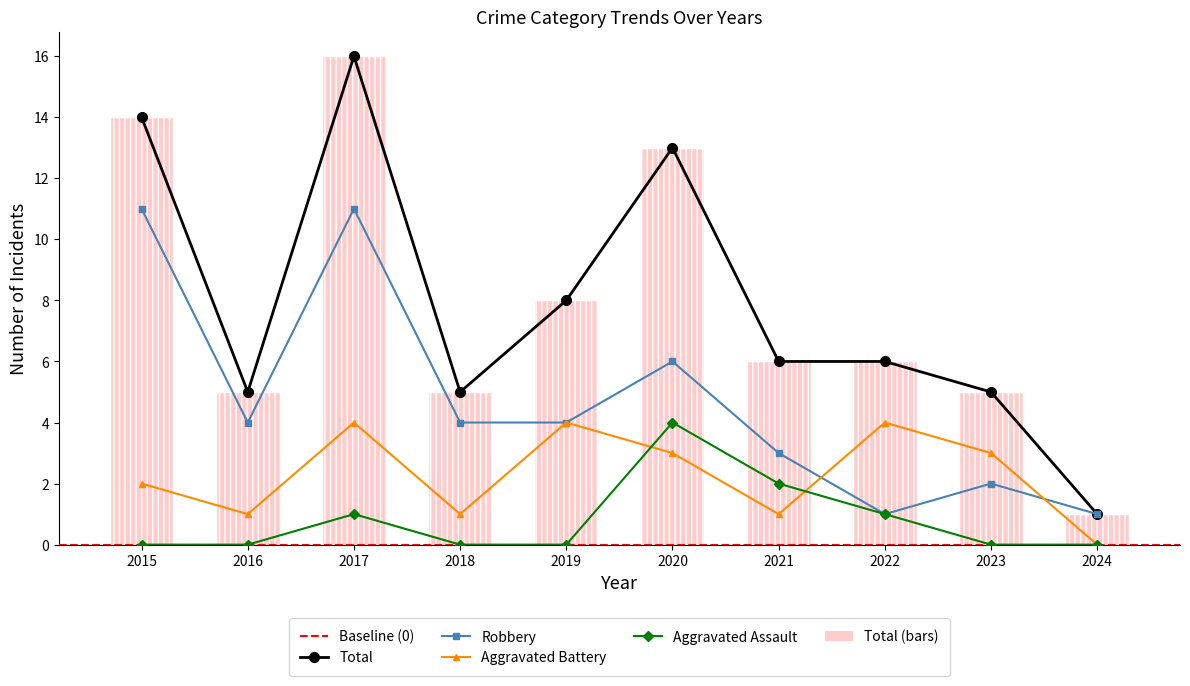

How many data points in Aggravated Assault are above 0?

4